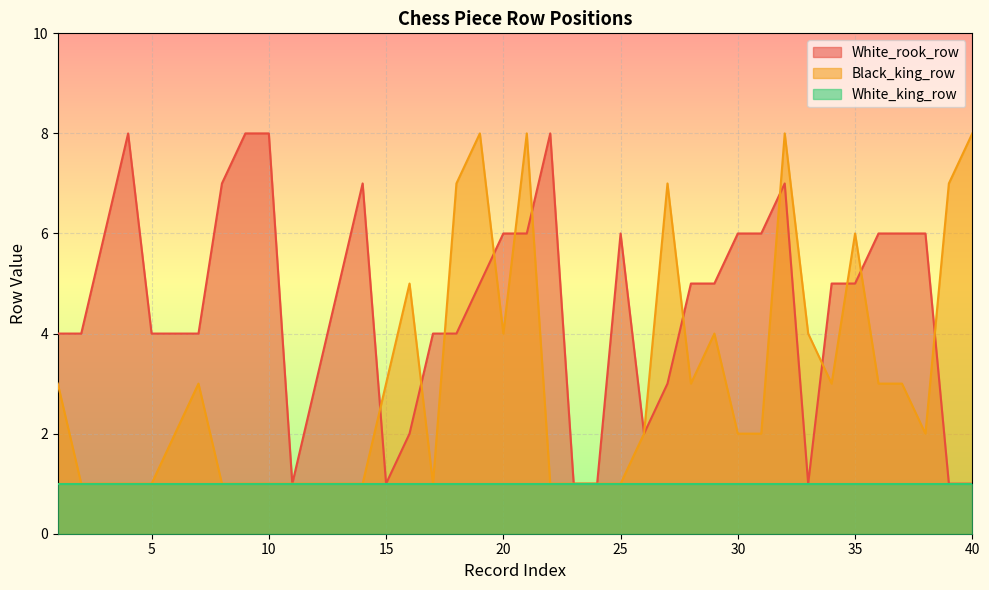

Which series has the largest total across all categories?

White_rook_row